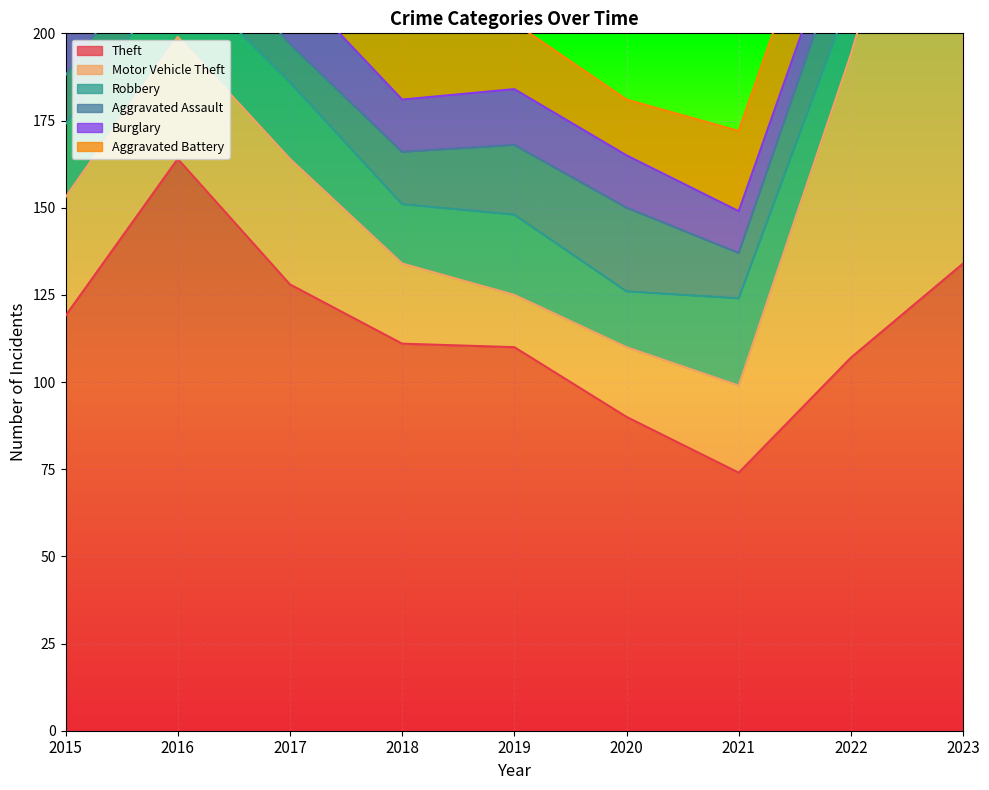

How many values in the Aggravated Battery series exceed 20?

3